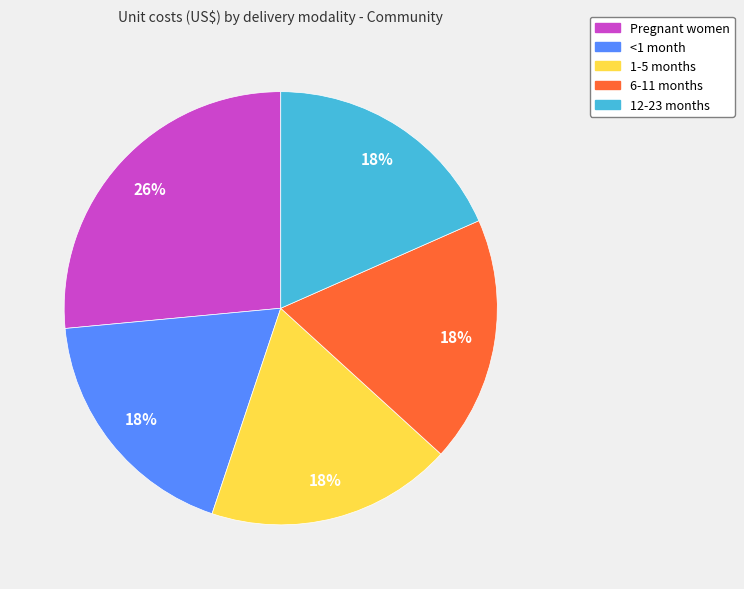

The 1-5 months slice represents 18% of the pie. True or false?

True